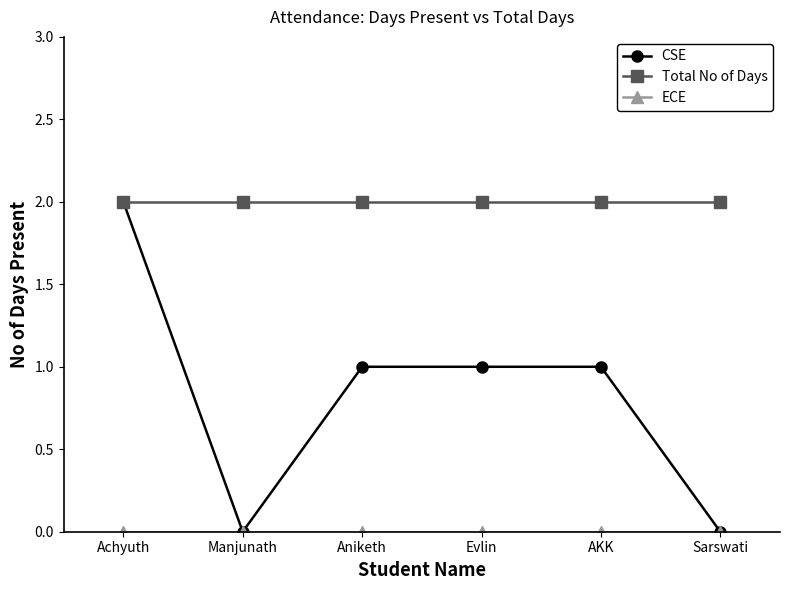

At which category does CSE reach its first local valley?

Manjunath